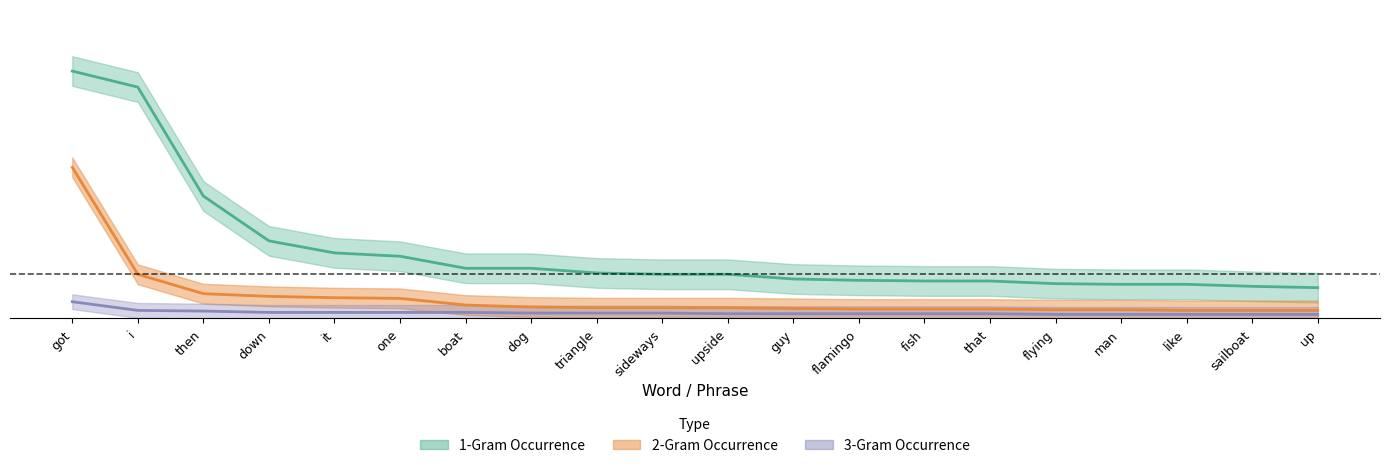

True or false: 2-Gram Occurrence and 3-Gram Occurrence cross at least once.

False